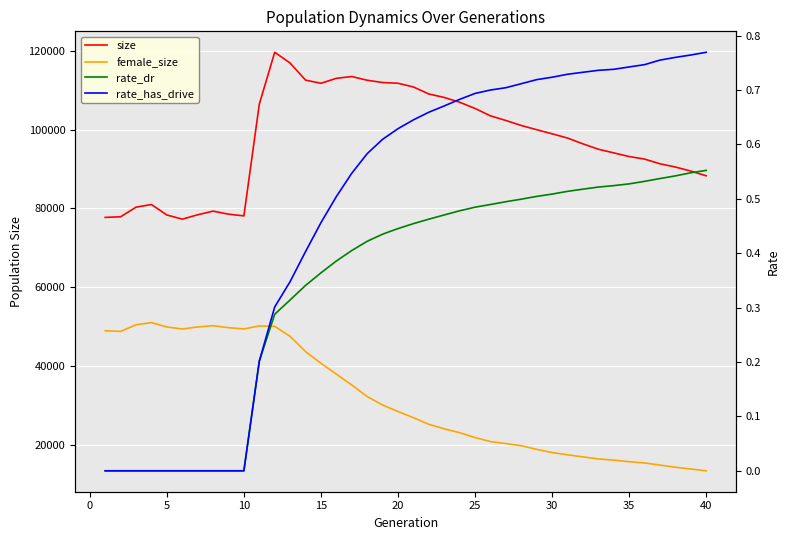

How many values in rate_dr are above zero?

30